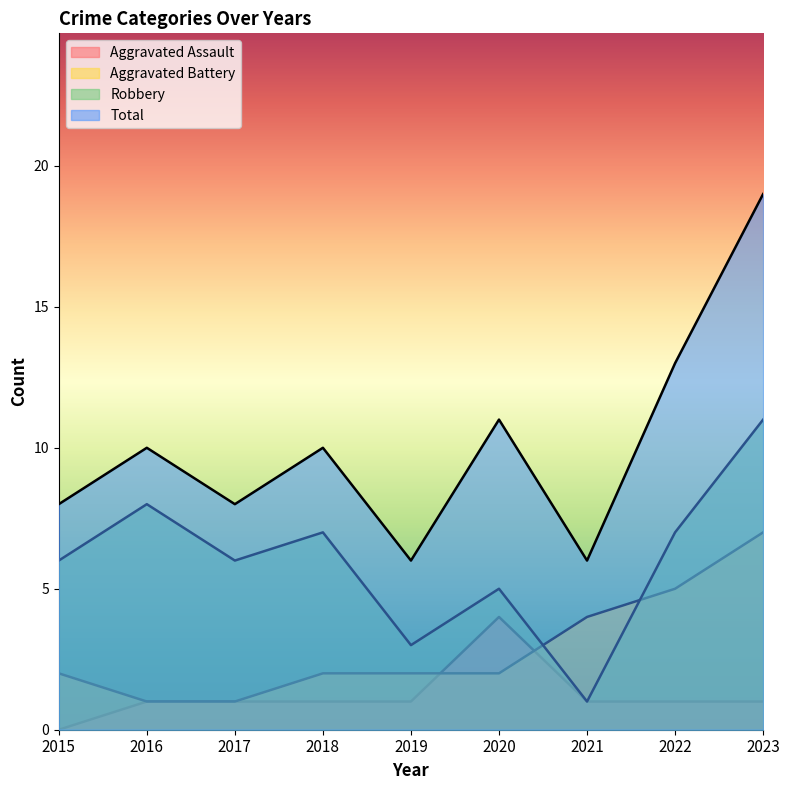

How many data points in Aggravated Assault are above 1?

1